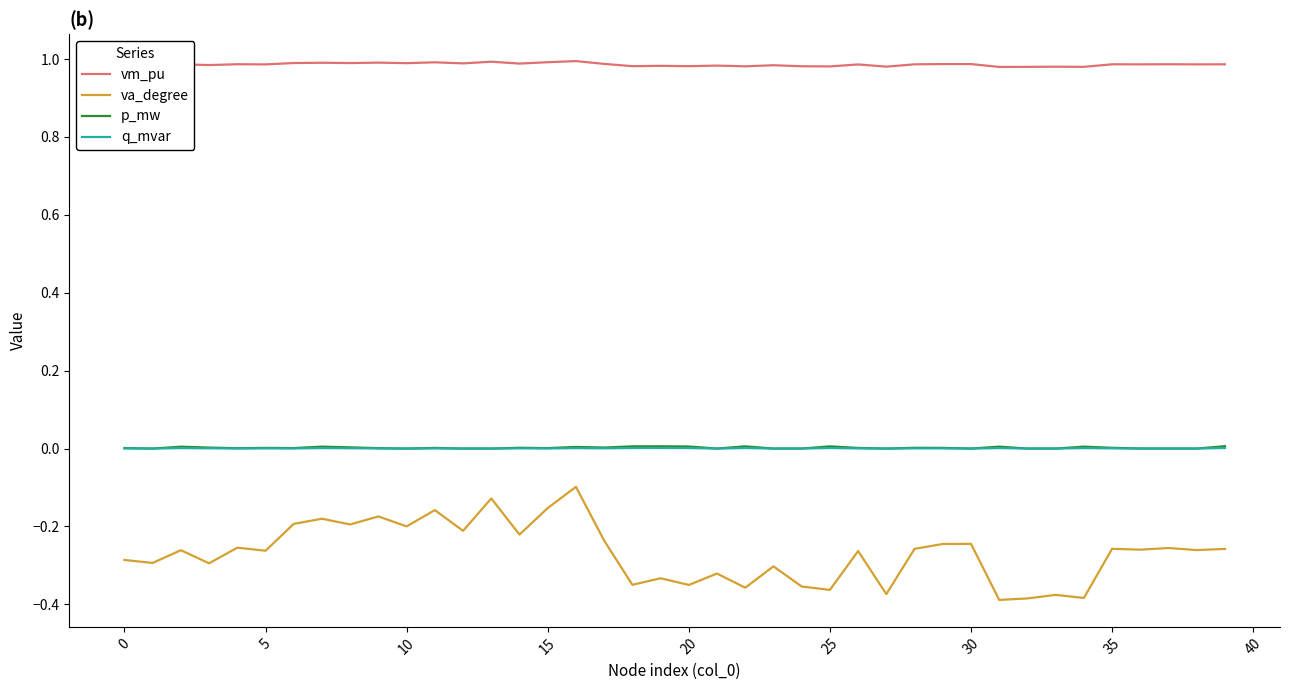

Which series has the widest spread of values?

va_degree